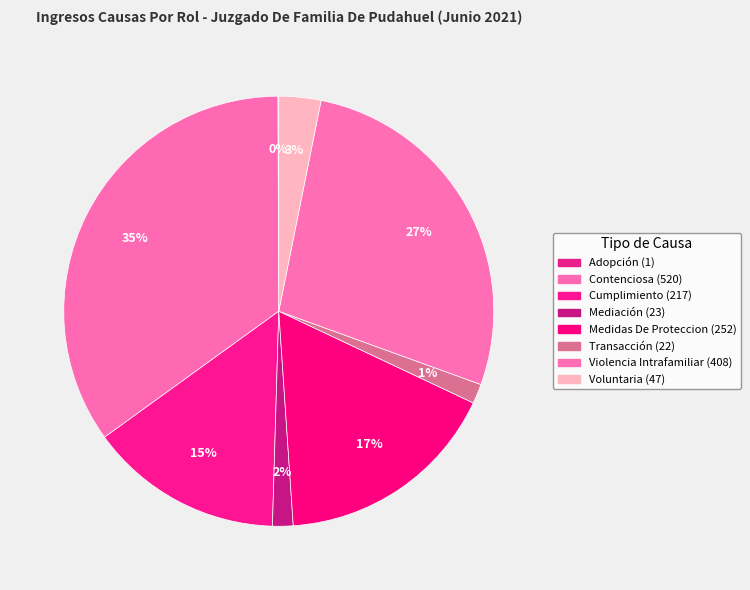

The Cumplimiento slice represents 29% of the pie. True or false?

False